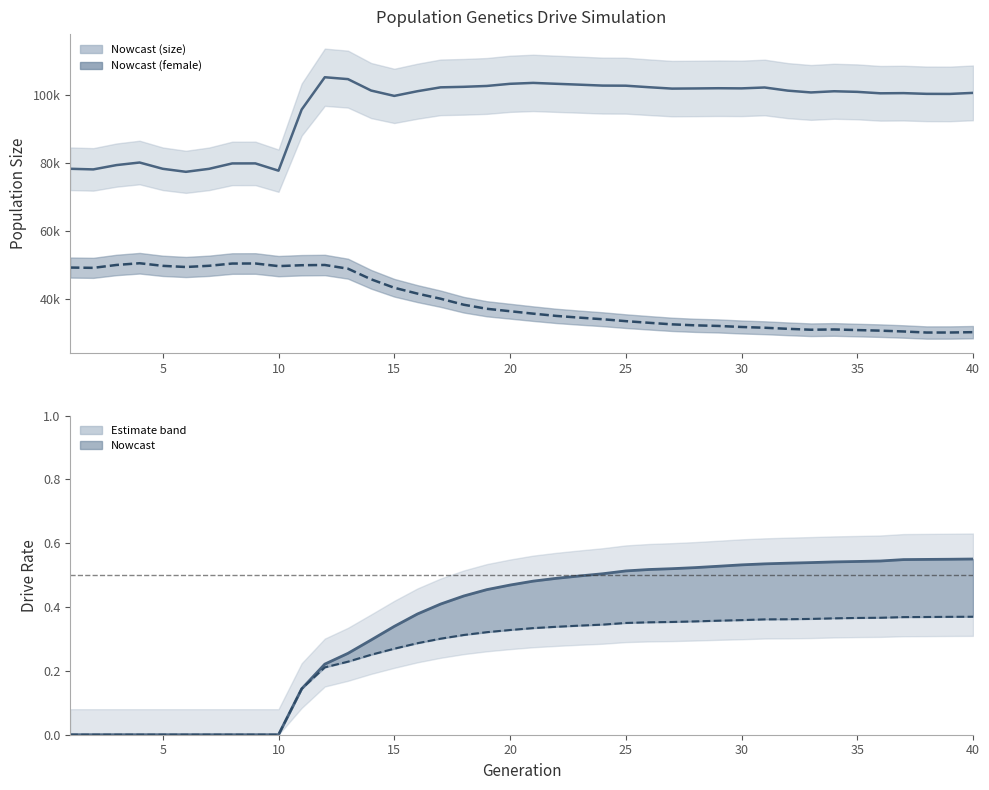

True or false: size has more than 1 interior local peaks.

True